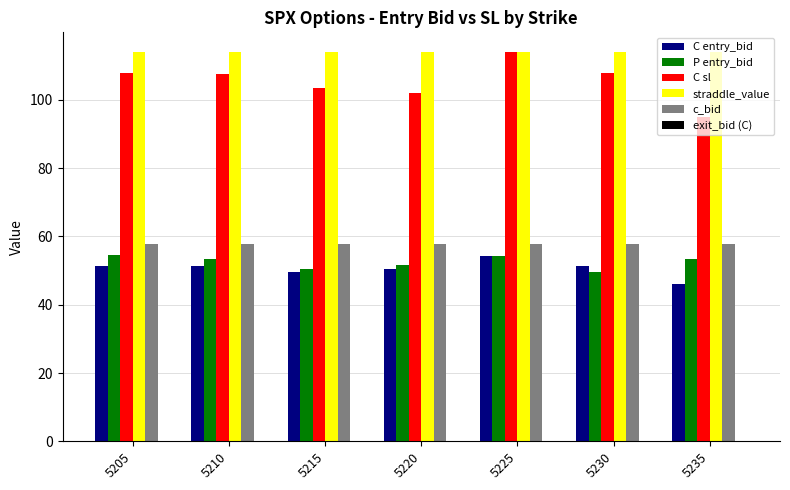

What is the maximum value shown in the chart?

114.1